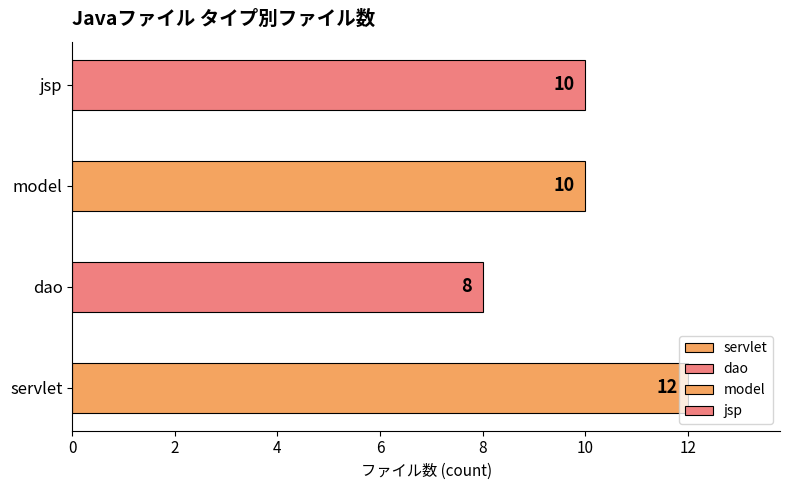

What is the change in value from servlet to jsp?

-2